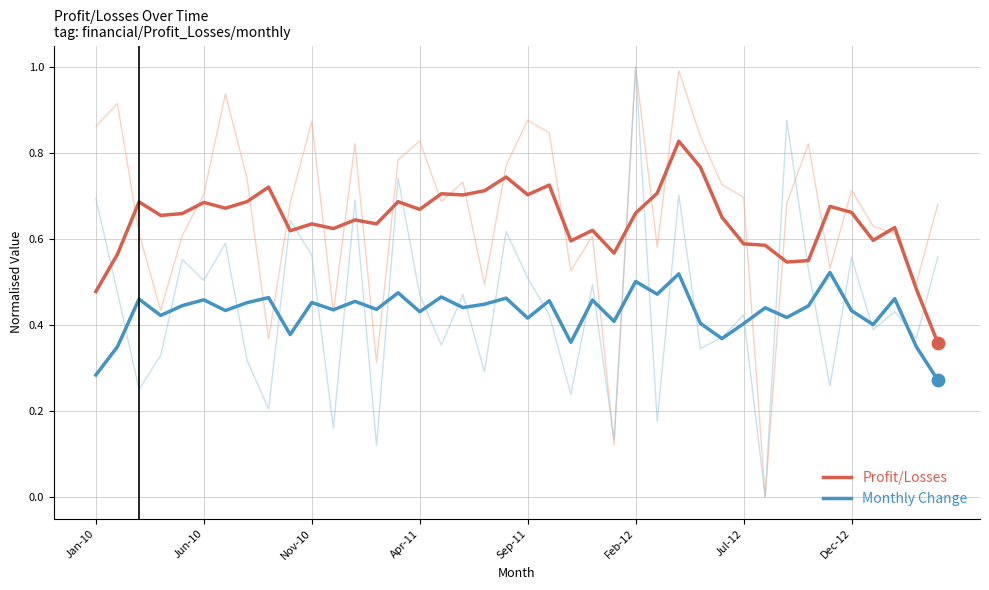

At how many categories does at least one series exceed 0?

40